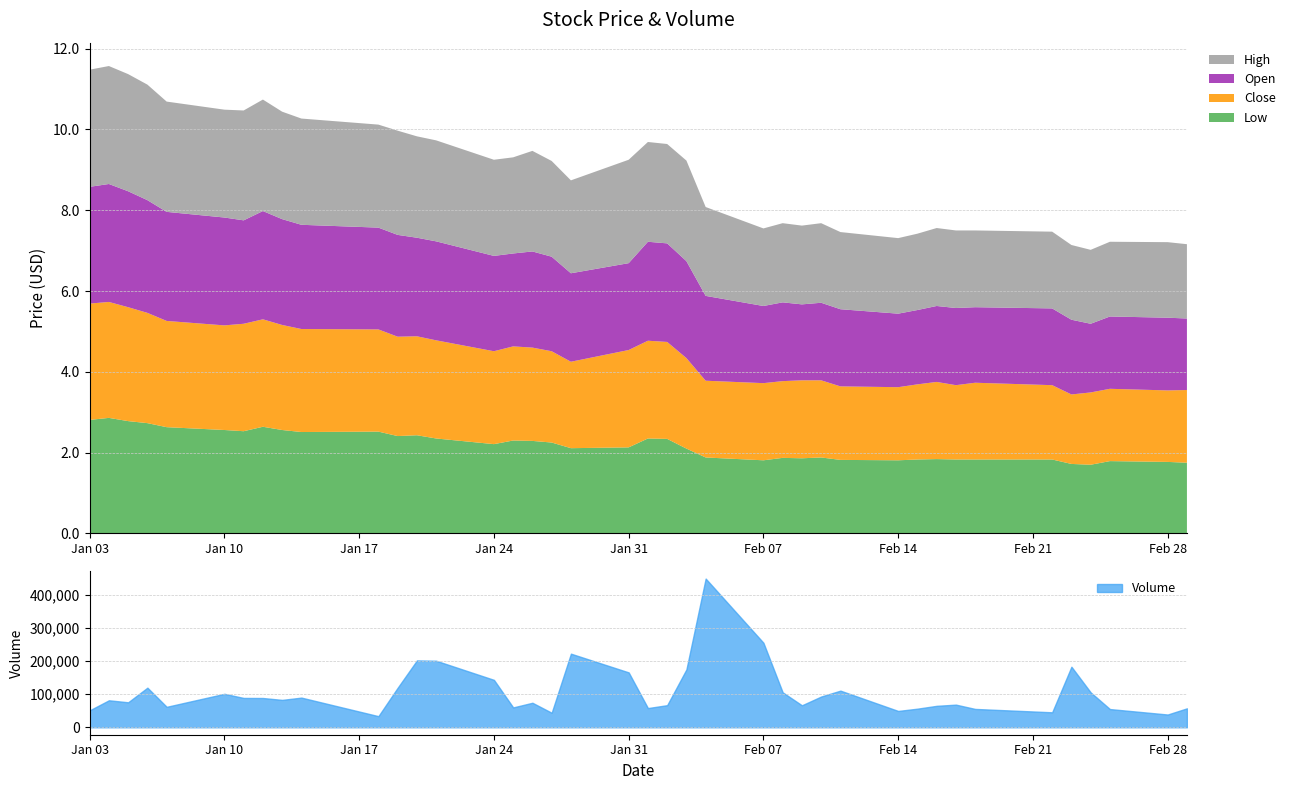

True or false: Close and High cross at least once.

False